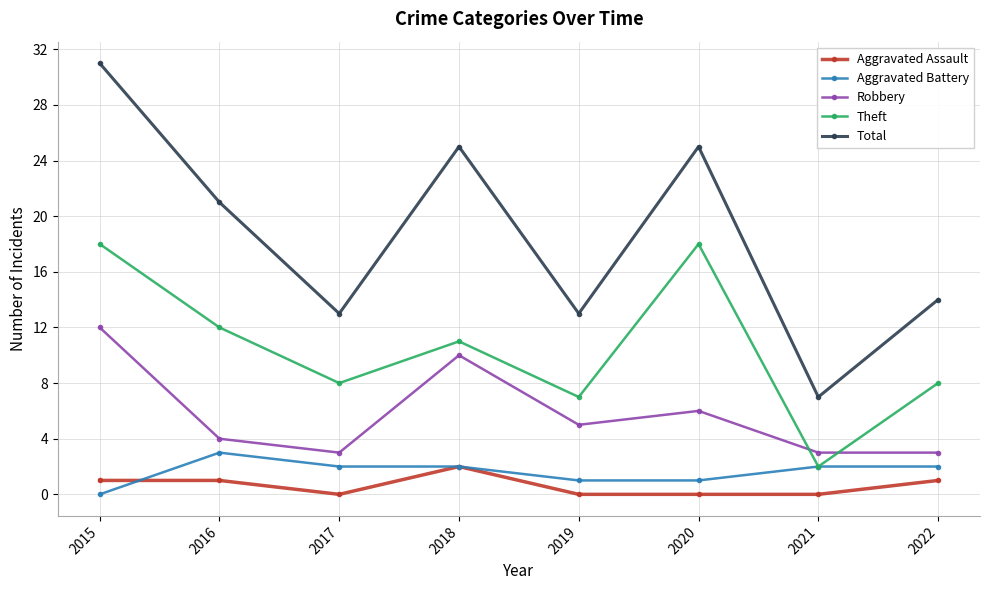

Reading left to right, extract all data points from this chart.

Aggravated Assault: 1	1	0	2	0	0	0	1
Aggravated Battery: 0	3	2	2	1	1	2	2
Robbery: 12	4	3	10	5	6	3	3
Theft: 18	12	8	11	7	18	2	8
Total: 31	21	13	25	13	25	7	14